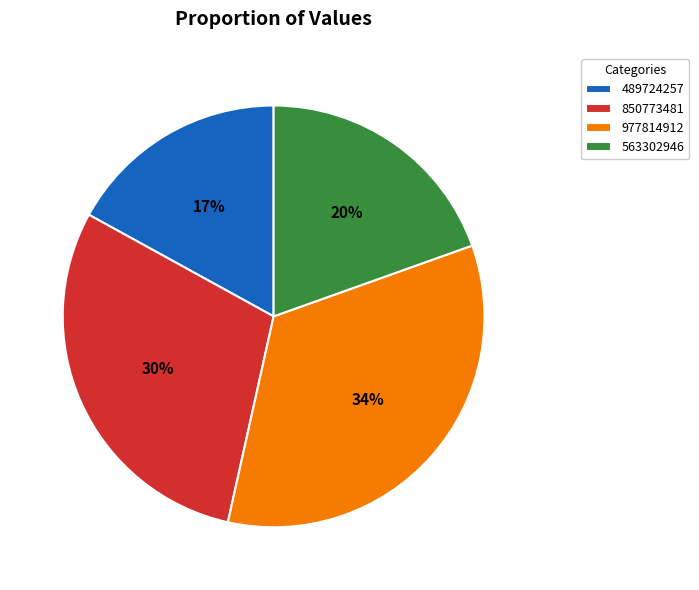

Count the number of slices in the pie.

4